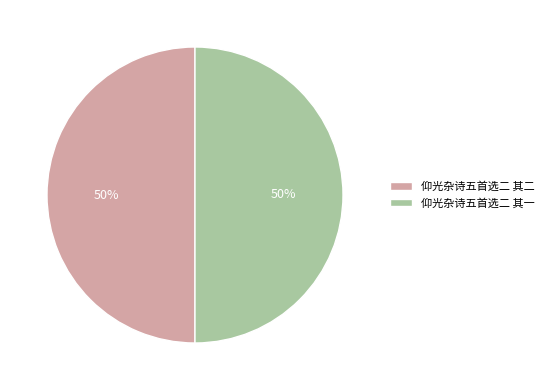

What percentage is the 仰光杂诗五首选二 其一 slice, to the nearest percent?

50%